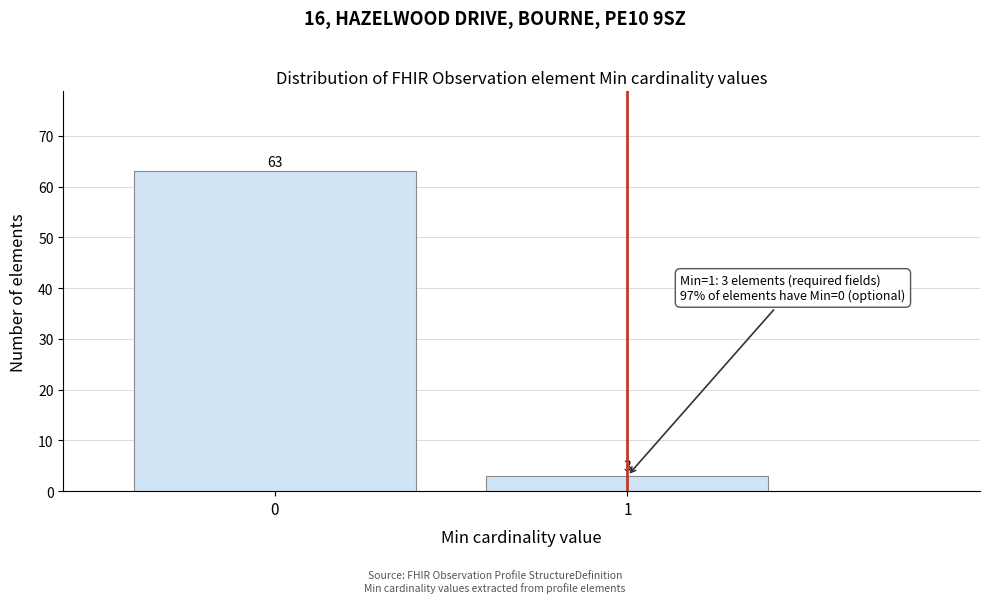

Reading right to left, what are all the values shown in this chart?

3	63